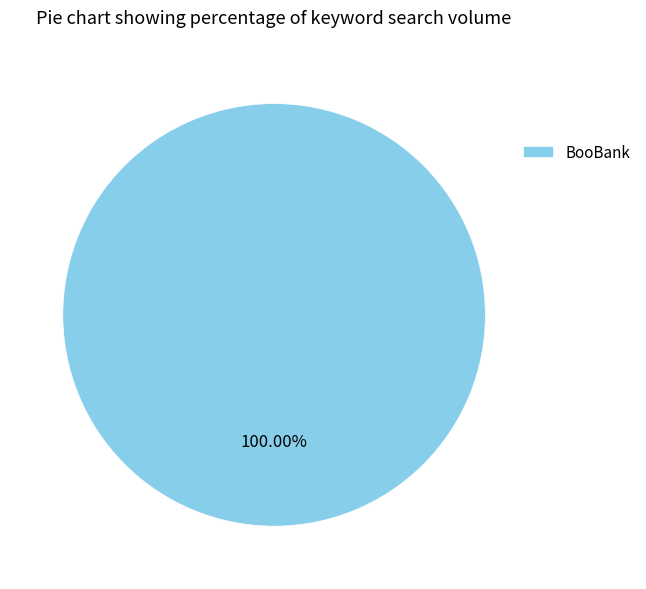

Rank the categories by value from highest to lowest.

BooBank